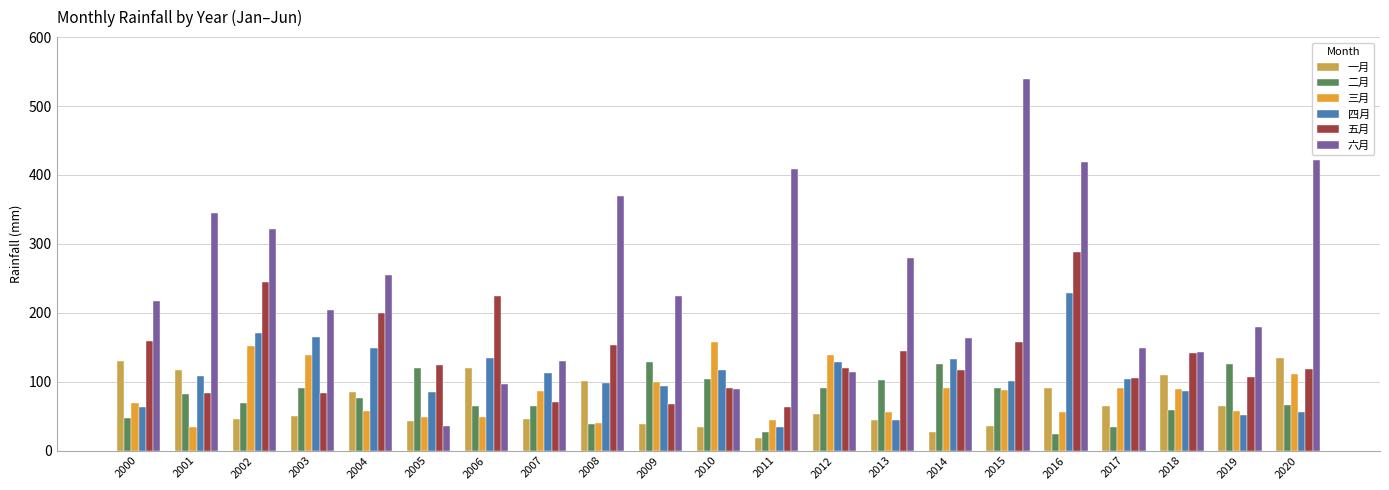

What value does the 一月 series have at 2000?

130.6